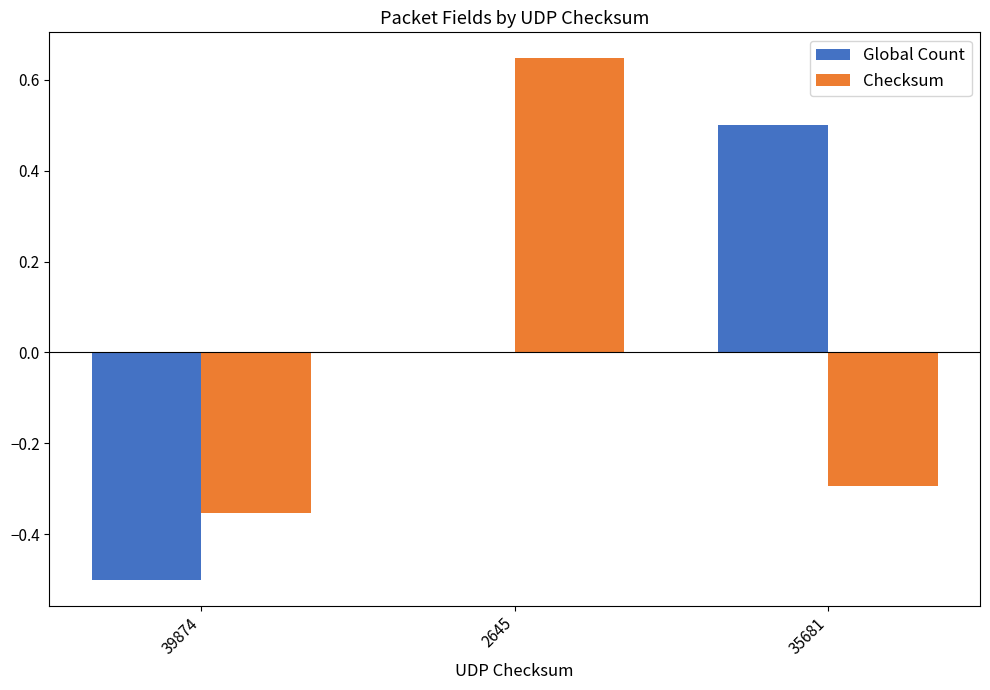

How many values in Checksum are above zero?

1